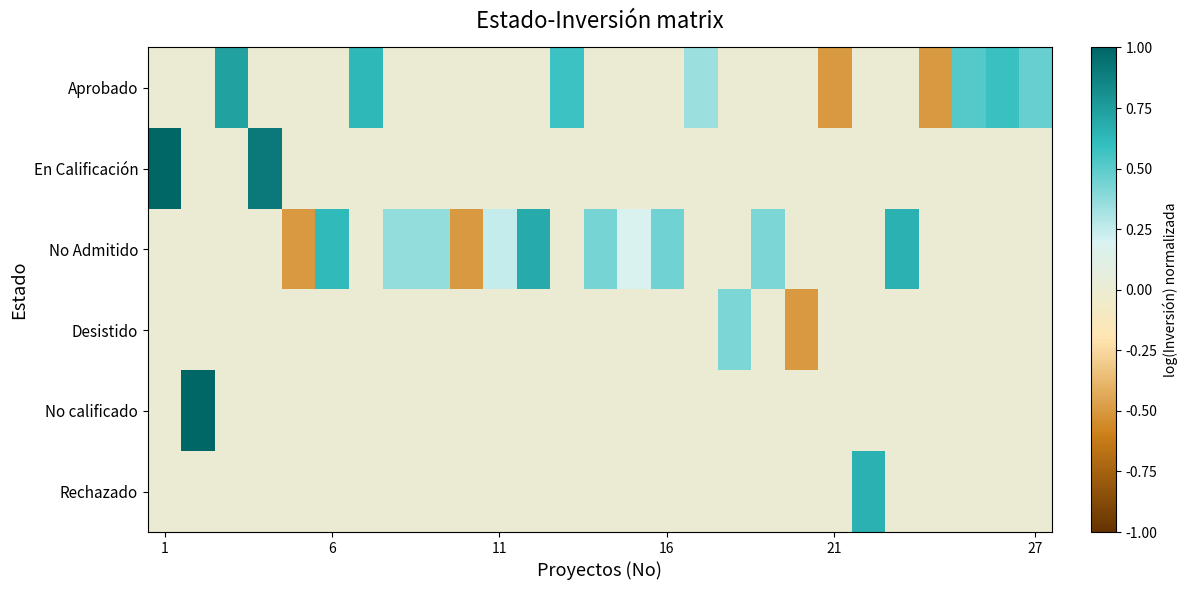

What is the maximum value shown in the chart?

1.0